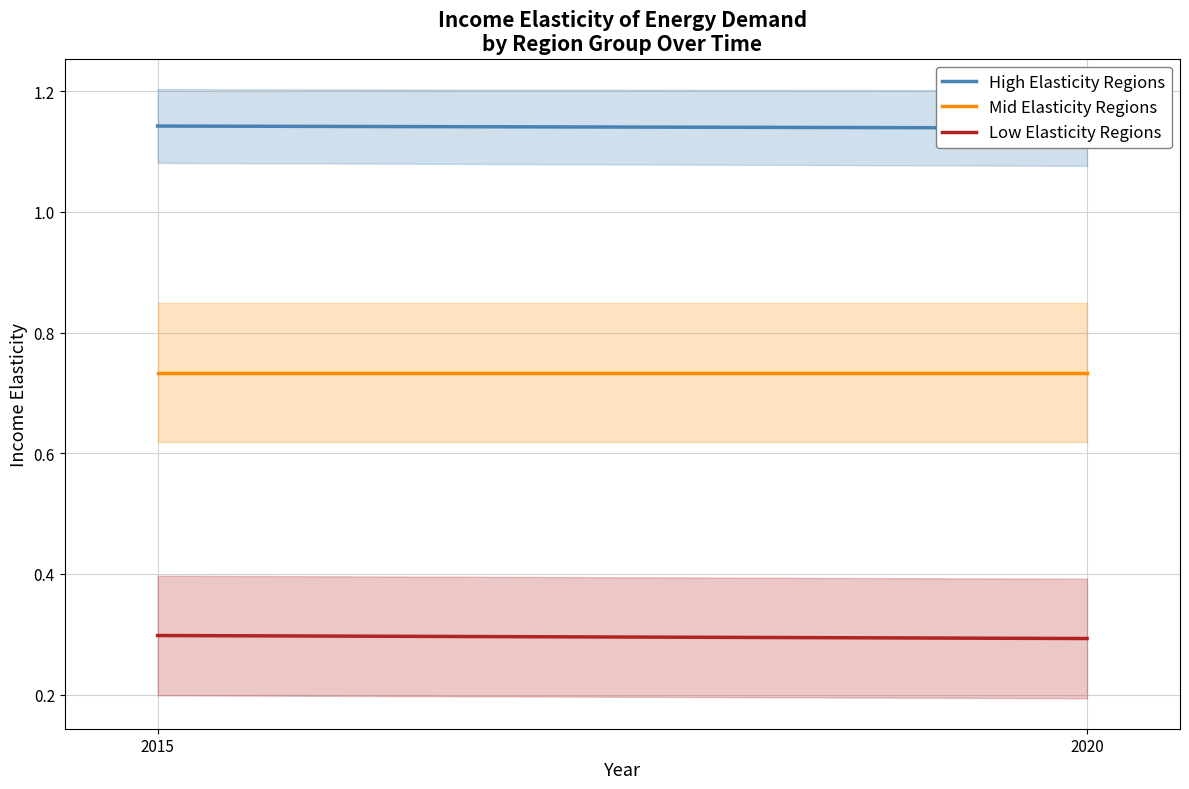

Where is High Elasticity Regions nearest to the value 1?

2020